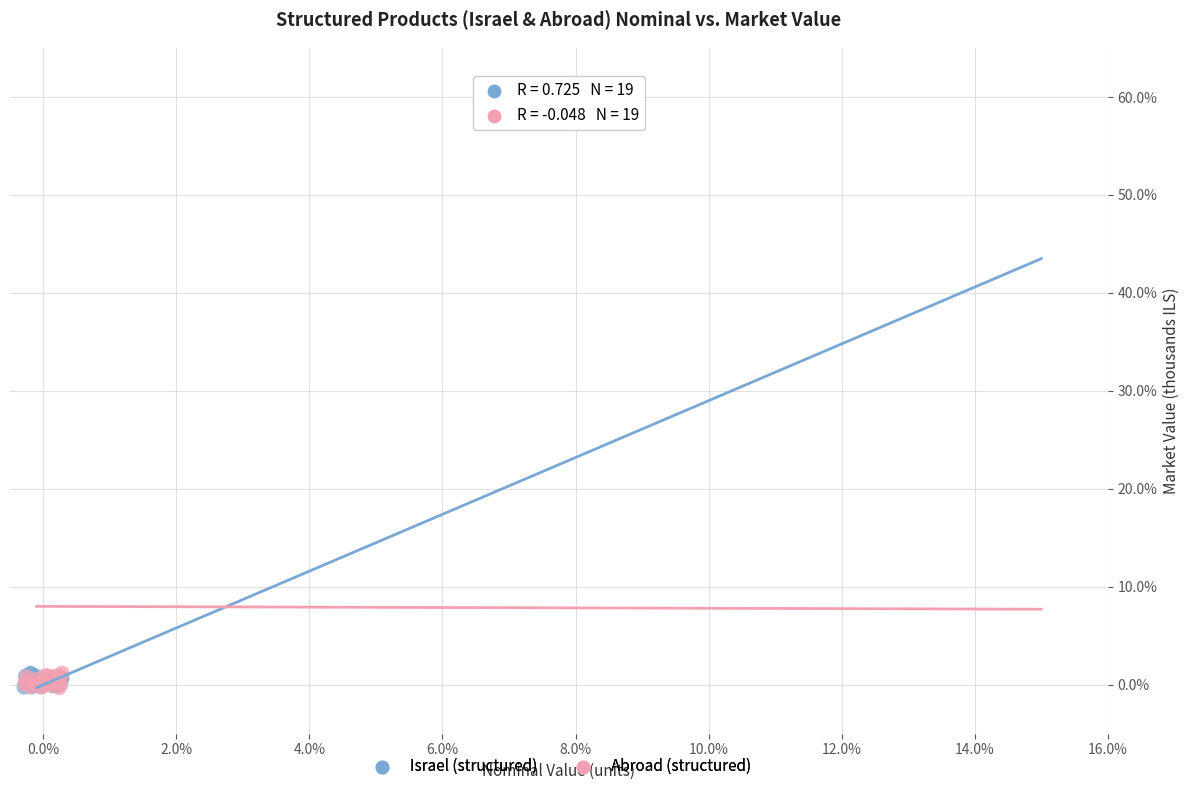

What are all the series names shown in the legend?

Israel (structured), Abroad (structured)